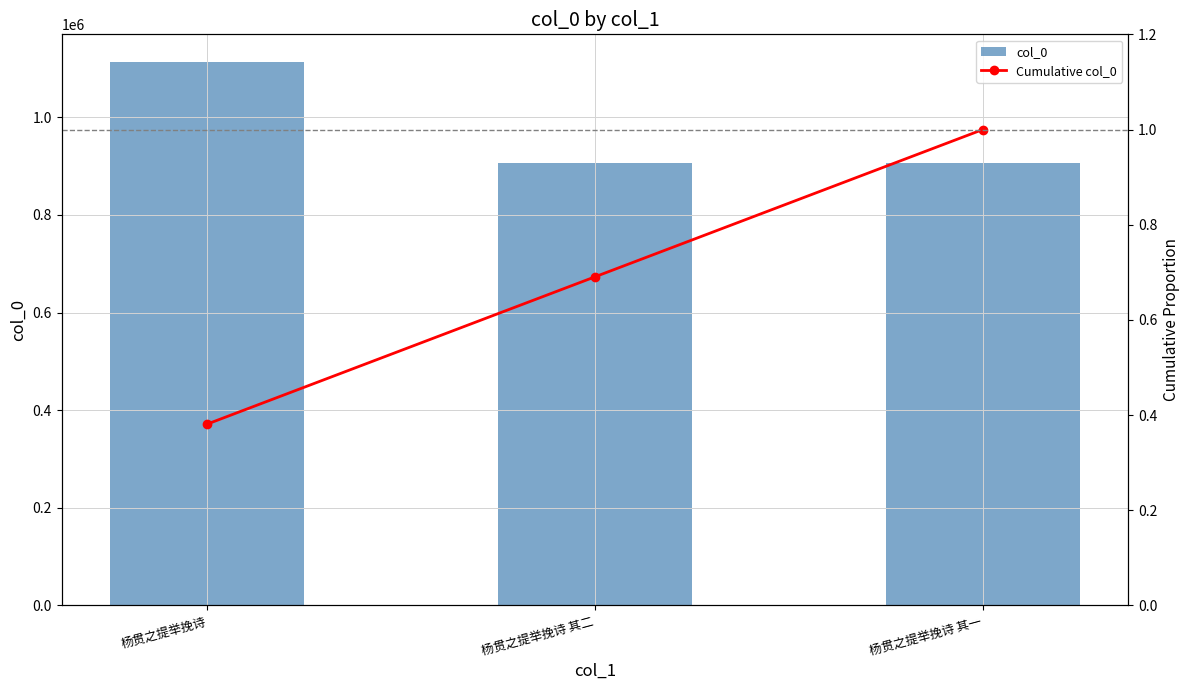

Which category has the highest value in the col_0 series?

杨贯之提举挽诗